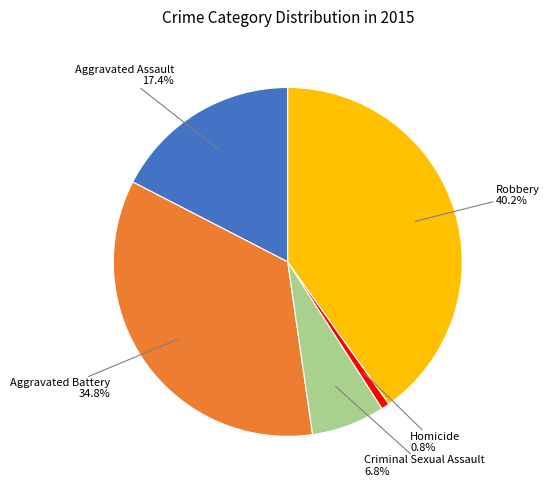

Which category has the smallest portion of the pie?

Homicide